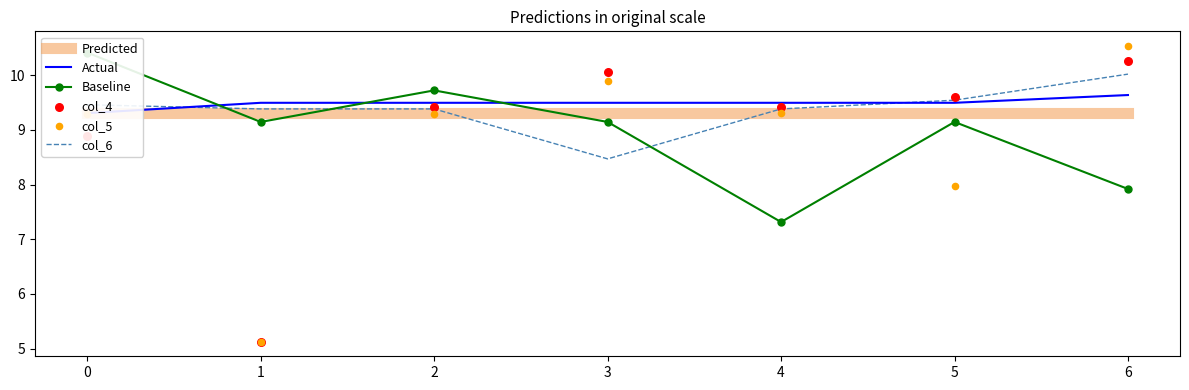

Which series contains the lowest Y value?

col_4